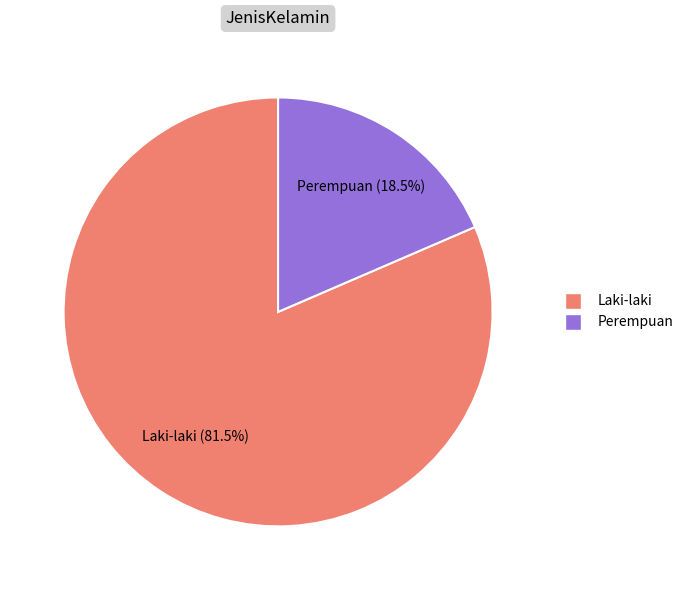

Does Laki-laki represent more than half of the total?

Yes